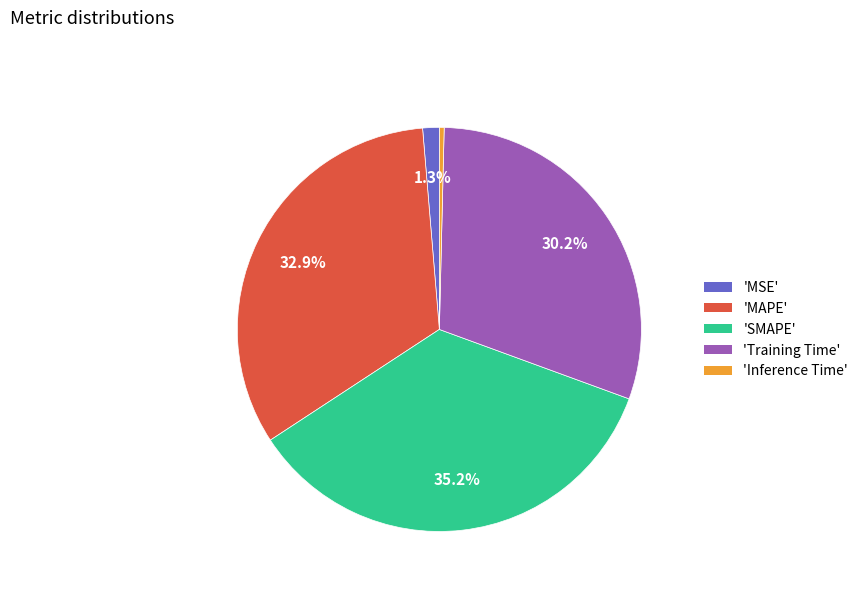

How many segments does this pie chart have?

5